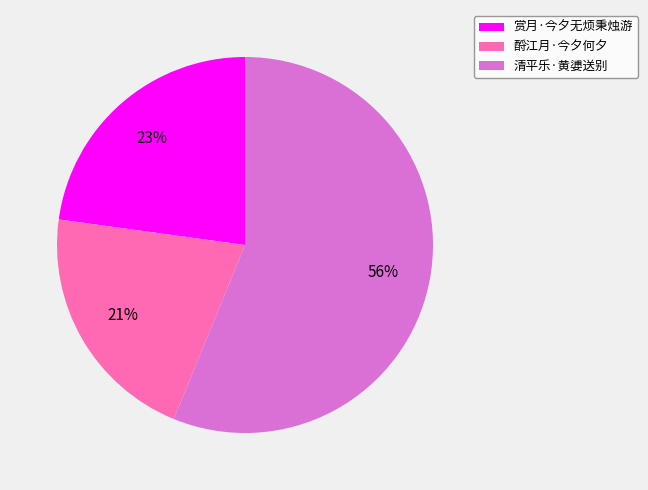

Is the sum of 清平乐·黄㜑送别 and 赏月·今夕无烦秉烛游 greater than half?

Yes